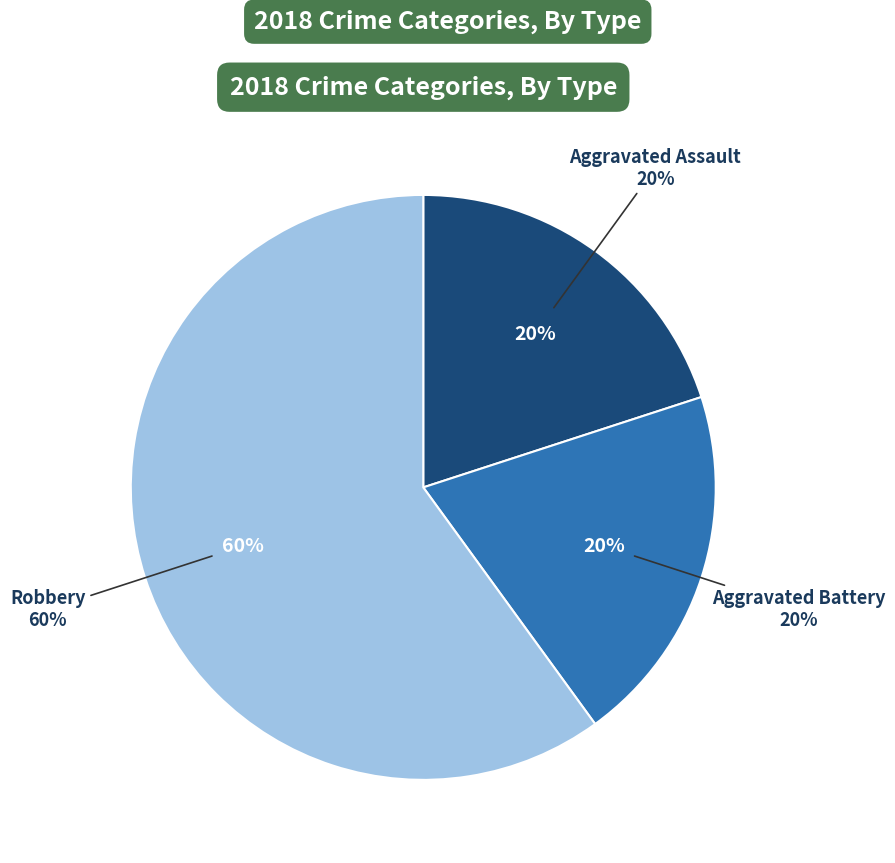

To the nearest percent, what percentage of the pie is Robbery?

60%